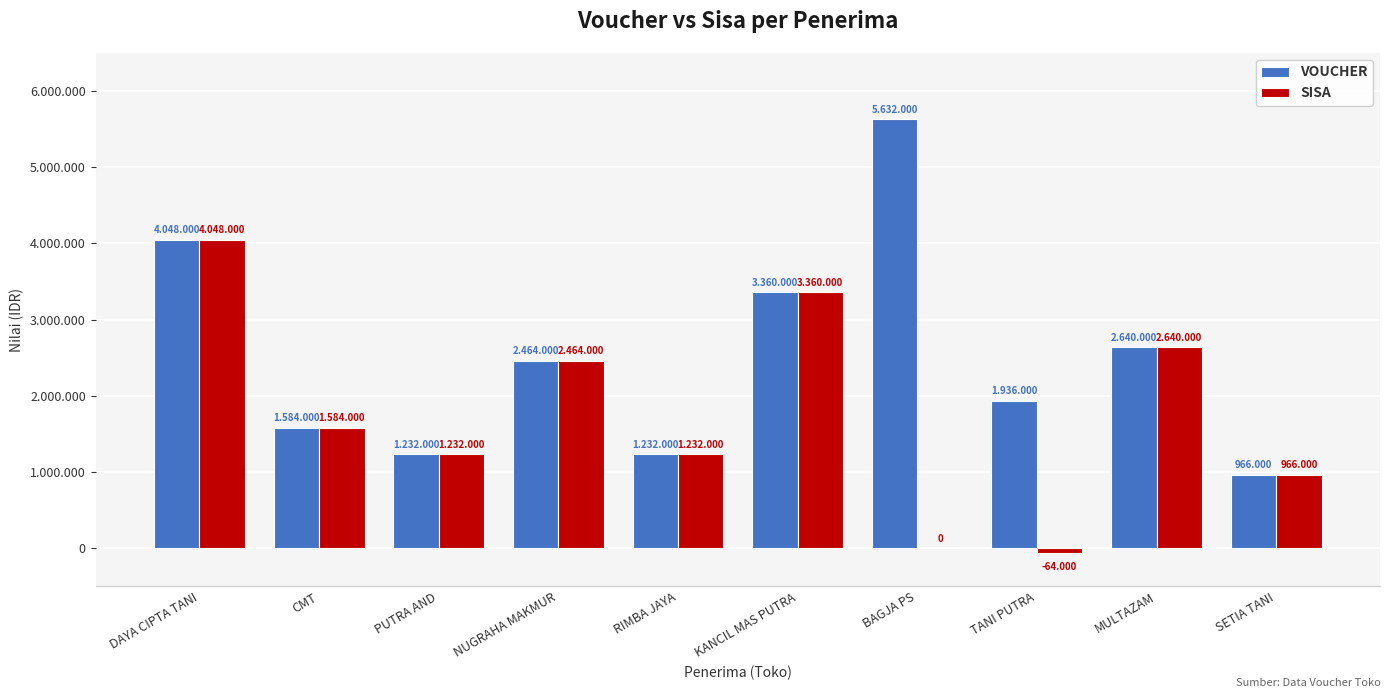

At which category is the sum across all series the highest?

DAYA CIPTA TANI